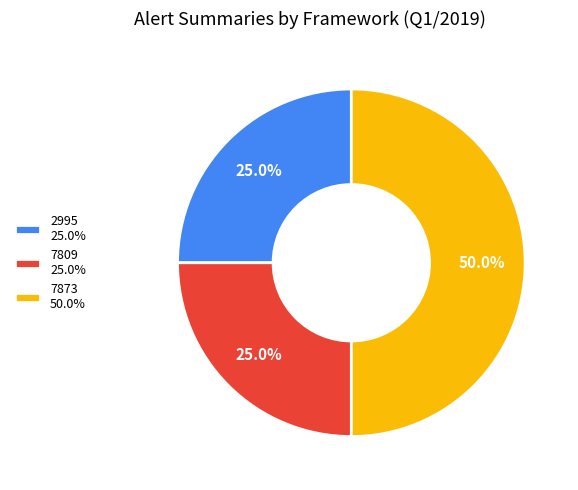

Which has a higher value, 2995 25.0% or 7873 50.0%?

7873 50.0%